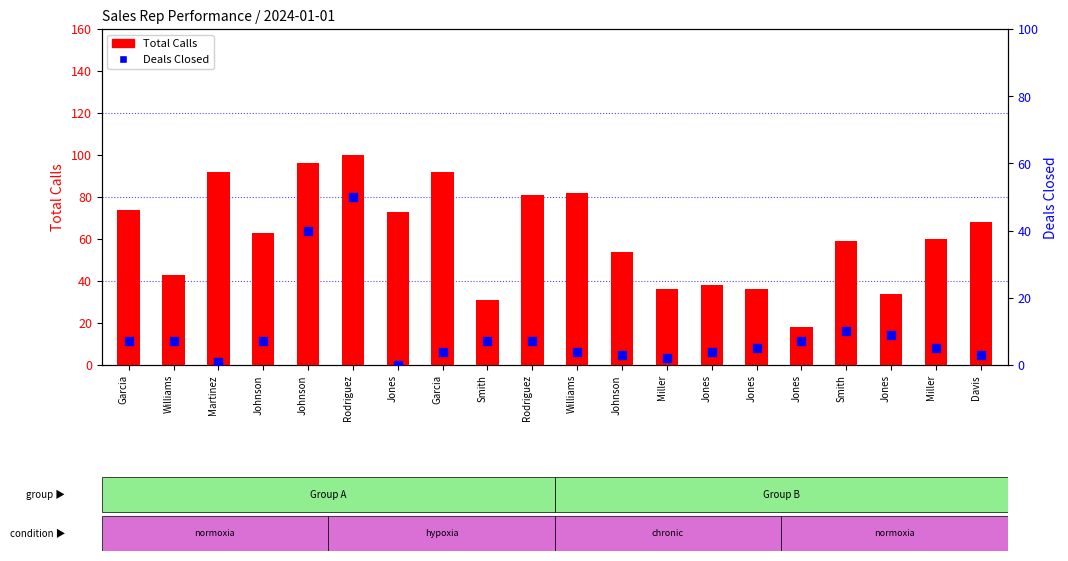

At which category is the sum across all series the highest?

Rodriguez